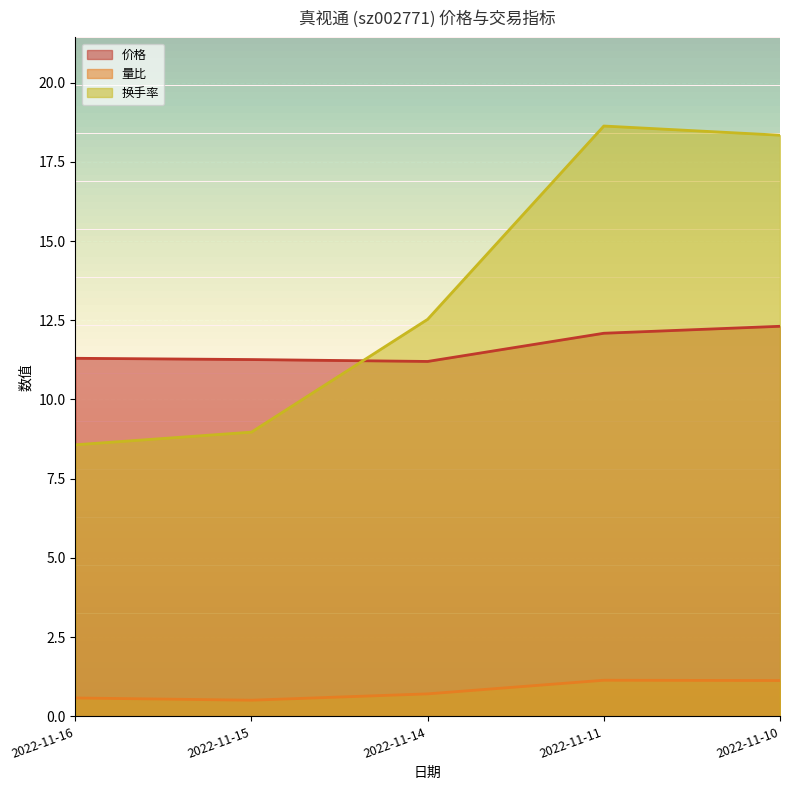

True or false: 价格 has a value of 11.3 at 2022-11-16.

True